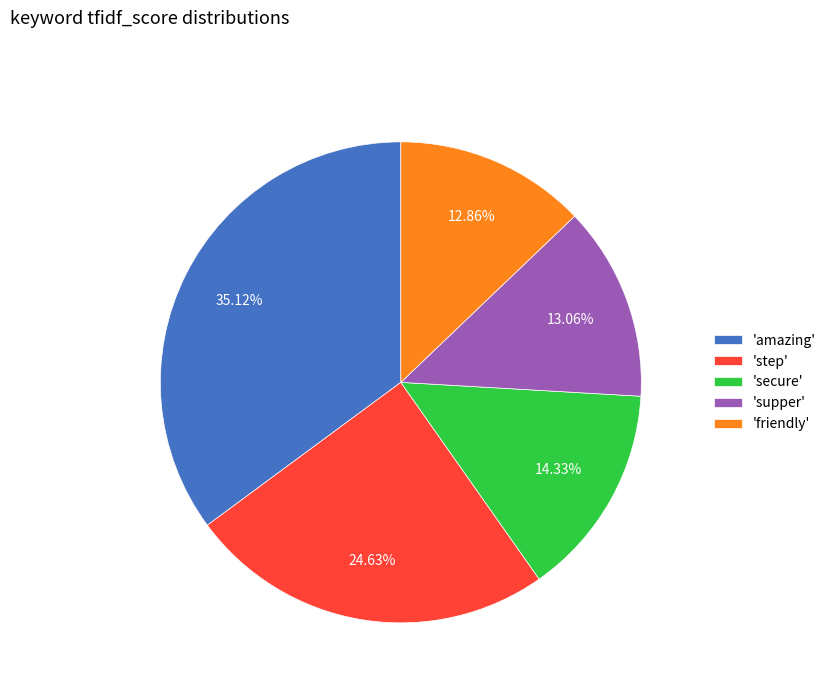

Does any single category account for the majority?

No